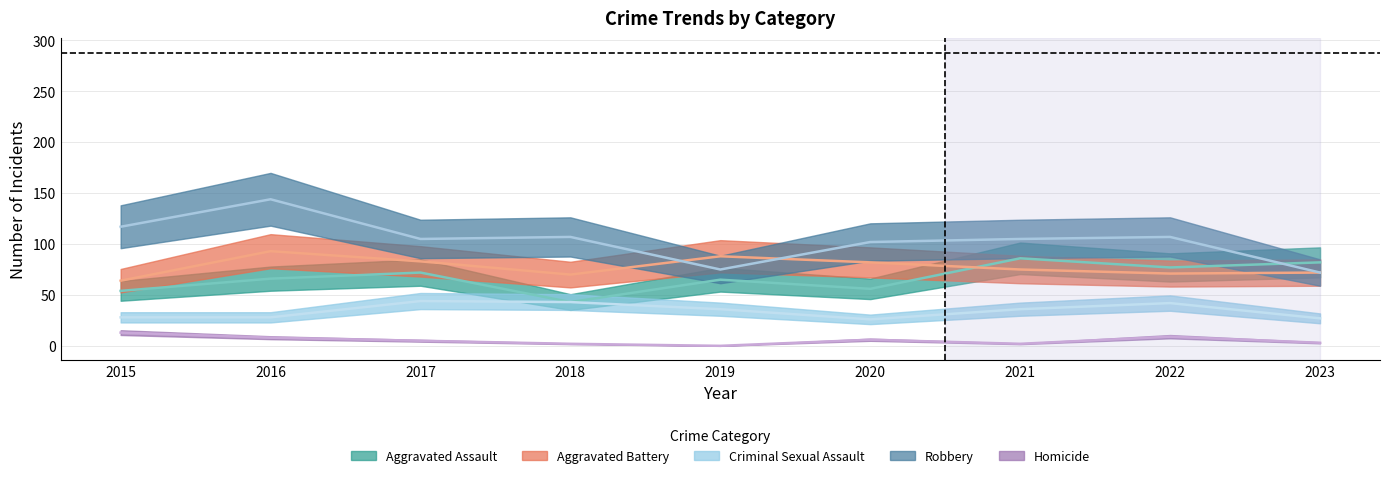

At how many categories does at least one series exceed 36?

9